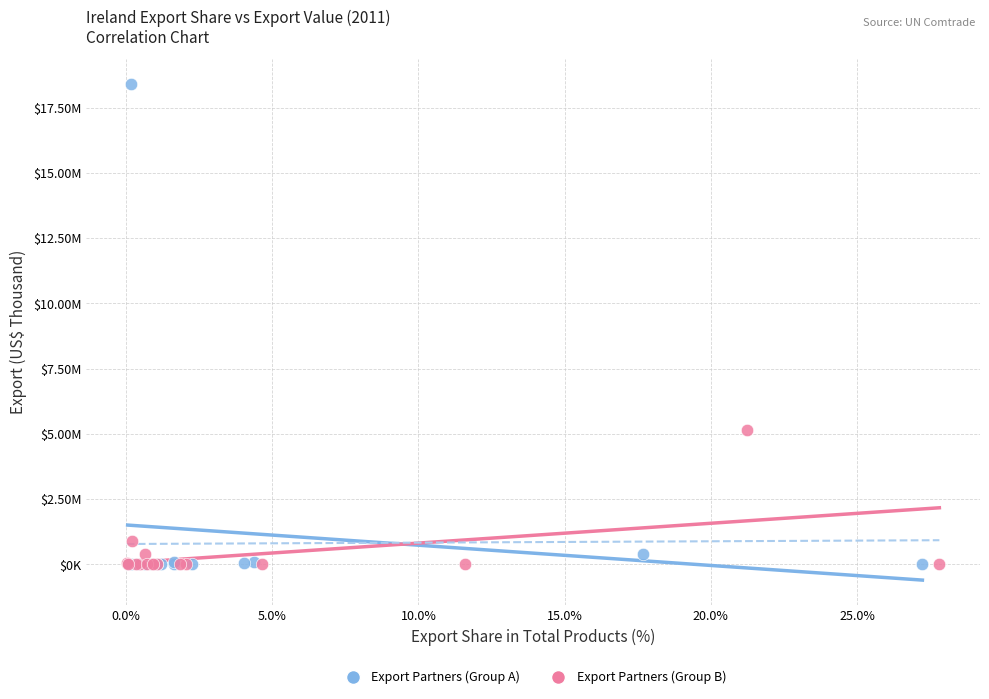

What are all the series names shown in the legend?

Export Partners (Group A), Export Partners (Group B)